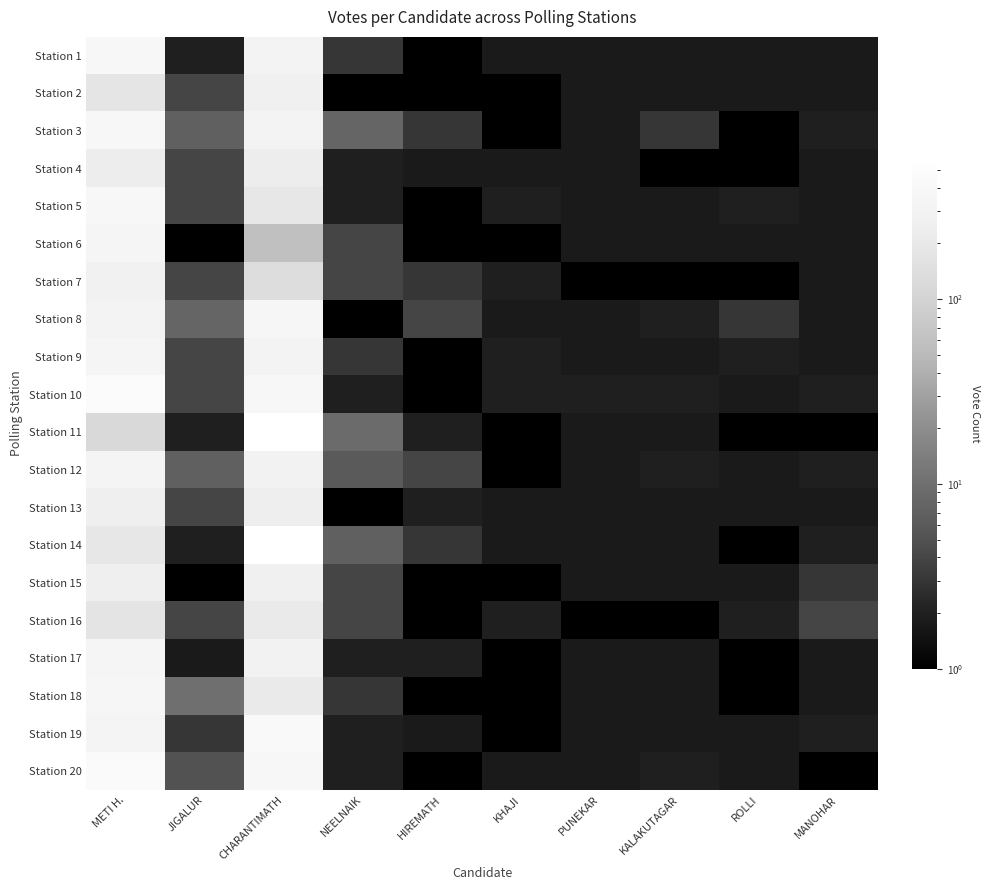

Reading left to right, extract all data points from this chart.

Station 1: METI H.=381	JIGALUR=2	CHARANTIMATH=310	NEELNAIK=3	HIREMATH=1	KHAJI=0	PUNEKAR=0	KALAKUTAGAR=0	ROLLI=0	MANOHAR=0
Station 2: METI H.=179	JIGALUR=4	CHARANTIMATH=265	NEELNAIK=1	HIREMATH=1	KHAJI=1	PUNEKAR=0	KALAKUTAGAR=0	ROLLI=0	MANOHAR=0
Station 3: METI H.=371	JIGALUR=7	CHARANTIMATH=318	NEELNAIK=8	HIREMATH=3	KHAJI=1	PUNEKAR=0	KALAKUTAGAR=3	ROLLI=1	MANOHAR=2
Station 4: METI H.=240	JIGALUR=4	CHARANTIMATH=234	NEELNAIK=2	HIREMATH=0	KHAJI=0	PUNEKAR=0	KALAKUTAGAR=1	ROLLI=1	MANOHAR=0
Station 5: METI H.=387	JIGALUR=4	CHARANTIMATH=191	NEELNAIK=2	HIREMATH=1	KHAJI=2	PUNEKAR=0	KALAKUTAGAR=0	ROLLI=2	MANOHAR=0
Station 6: METI H.=352	JIGALUR=1	CHARANTIMATH=58	NEELNAIK=4	HIREMATH=1	KHAJI=1	PUNEKAR=0	KALAKUTAGAR=0	ROLLI=0	MANOHAR=0
Station 7: METI H.=285	JIGALUR=4	CHARANTIMATH=137	NEELNAIK=4	HIREMATH=3	KHAJI=2	PUNEKAR=1	KALAKUTAGAR=1	ROLLI=1	MANOHAR=0
Station 8: METI H.=304	JIGALUR=8	CHARANTIMATH=370	NEELNAIK=1	HIREMATH=4	KHAJI=0	PUNEKAR=0	KALAKUTAGAR=2	ROLLI=3	MANOHAR=0
Station 9: METI H.=342	JIGALUR=4	CHARANTIMATH=310	NEELNAIK=3	HIREMATH=1	KHAJI=2	PUNEKAR=0	KALAKUTAGAR=0	ROLLI=2	MANOHAR=0
Station 10: METI H.=471	JIGALUR=4	CHARANTIMATH=390	NEELNAIK=2	HIREMATH=1	KHAJI=2	PUNEKAR=2	KALAKUTAGAR=2	ROLLI=0	MANOHAR=2
Station 11: METI H.=120	JIGALUR=2	CHARANTIMATH=579	NEELNAIK=9	HIREMATH=2	KHAJI=1	PUNEKAR=0	KALAKUTAGAR=0	ROLLI=1	MANOHAR=1
Station 12: METI H.=322	JIGALUR=7	CHARANTIMATH=290	NEELNAIK=6	HIREMATH=4	KHAJI=1	PUNEKAR=0	KALAKUTAGAR=2	ROLLI=0	MANOHAR=2
Station 13: METI H.=258	JIGALUR=4	CHARANTIMATH=248	NEELNAIK=1	HIREMATH=2	KHAJI=0	PUNEKAR=0	KALAKUTAGAR=0	ROLLI=0	MANOHAR=0
Station 14: METI H.=197	JIGALUR=2	CHARANTIMATH=577	NEELNAIK=7	HIREMATH=3	KHAJI=0	PUNEKAR=0	KALAKUTAGAR=0	ROLLI=1	MANOHAR=2
Station 15: METI H.=257	JIGALUR=1	CHARANTIMATH=272	NEELNAIK=4	HIREMATH=1	KHAJI=1	PUNEKAR=0	KALAKUTAGAR=0	ROLLI=0	MANOHAR=3
Station 16: METI H.=172	JIGALUR=4	CHARANTIMATH=219	NEELNAIK=4	HIREMATH=1	KHAJI=2	PUNEKAR=1	KALAKUTAGAR=1	ROLLI=2	MANOHAR=4
Station 17: METI H.=341	JIGALUR=0	CHARANTIMATH=298	NEELNAIK=2	HIREMATH=2	KHAJI=1	PUNEKAR=0	KALAKUTAGAR=0	ROLLI=1	MANOHAR=0
Station 18: METI H.=357	JIGALUR=10	CHARANTIMATH=210	NEELNAIK=3	HIREMATH=1	KHAJI=1	PUNEKAR=0	KALAKUTAGAR=0	ROLLI=1	MANOHAR=0
Station 19: METI H.=328	JIGALUR=3	CHARANTIMATH=439	NEELNAIK=2	HIREMATH=0	KHAJI=1	PUNEKAR=0	KALAKUTAGAR=0	ROLLI=0	MANOHAR=2
Station 20: METI H.=441	JIGALUR=5	CHARANTIMATH=393	NEELNAIK=2	HIREMATH=1	KHAJI=0	PUNEKAR=0	KALAKUTAGAR=2	ROLLI=0	MANOHAR=1